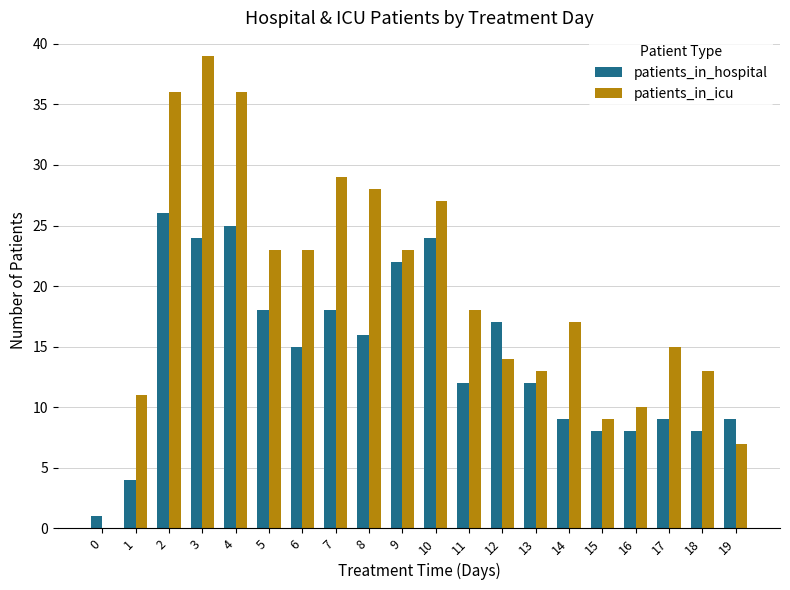

True or false: patients_in_hospital has a value of 24 at 10.

True